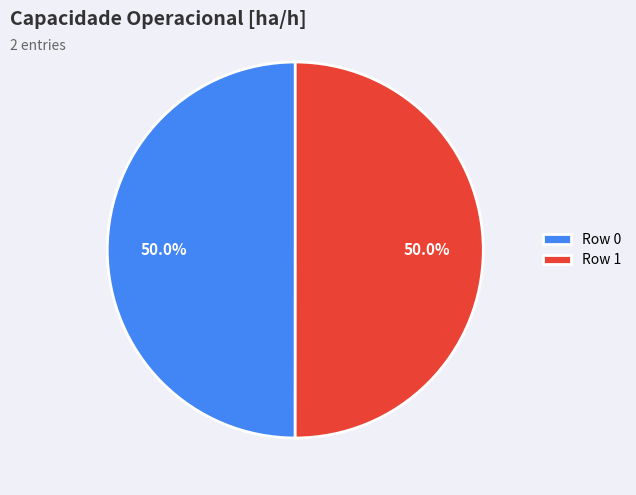

Combined, do Row 0 and Row 1 account for over 50%?

Yes